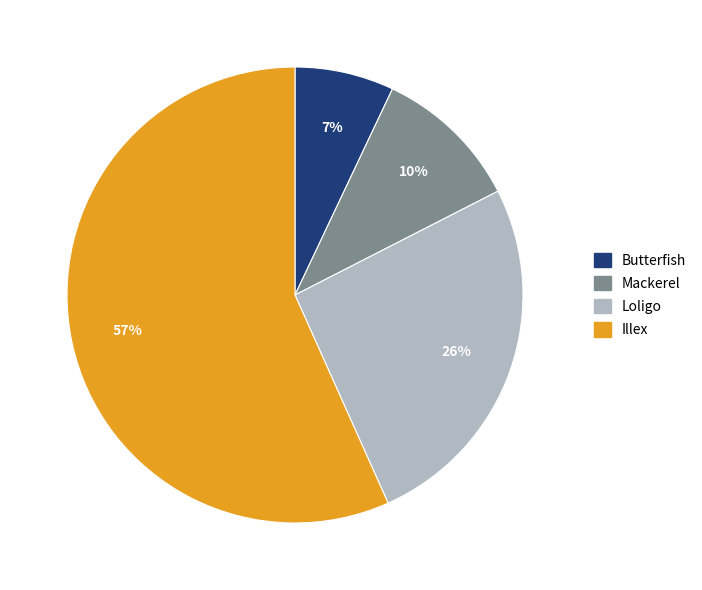

Approximately how many times larger is the value at Illex compared to Loligo?

2.2